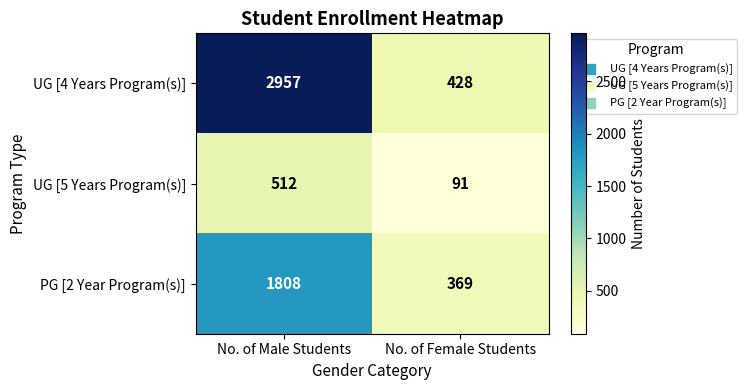

Reading left to right, transcribe all the data shown in this chart.

UG [4 Years Program(s)]: No. of Male Students=2957	No. of Female Students=428
UG [5 Years Program(s)]: No. of Male Students=512	No. of Female Students=91
PG [2 Year Program(s)]: No. of Male Students=1808	No. of Female Students=369